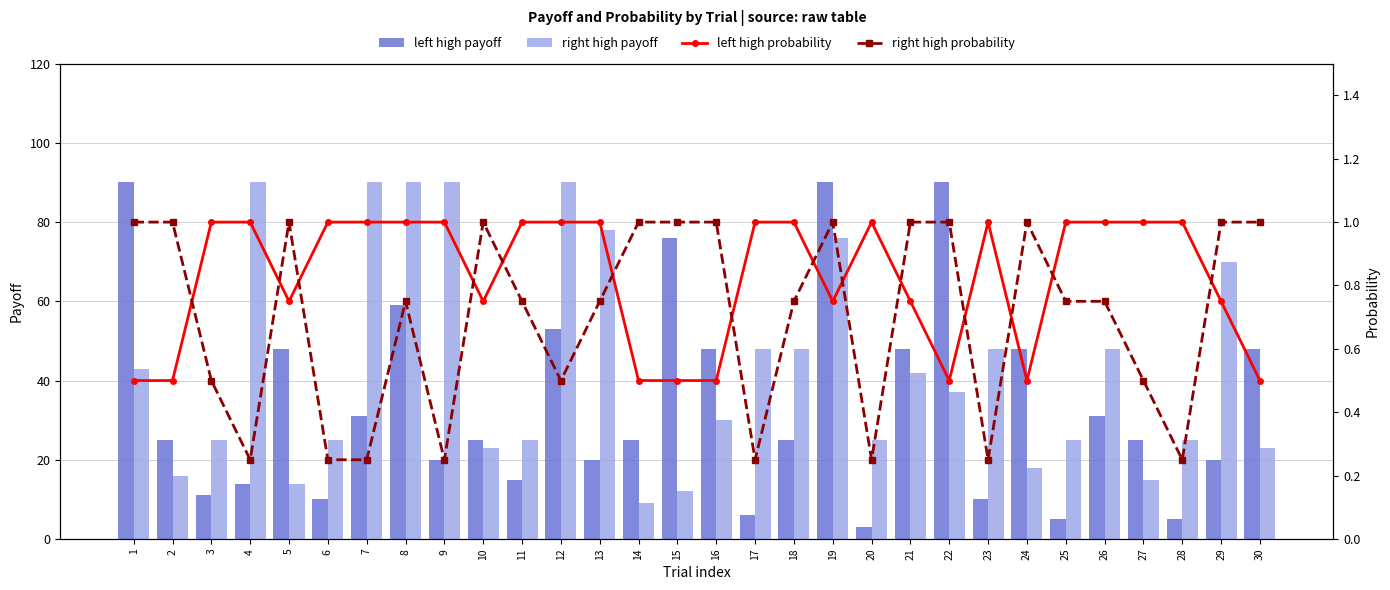

What is the value of the left high payoff bar at the 2nd from the left?

25